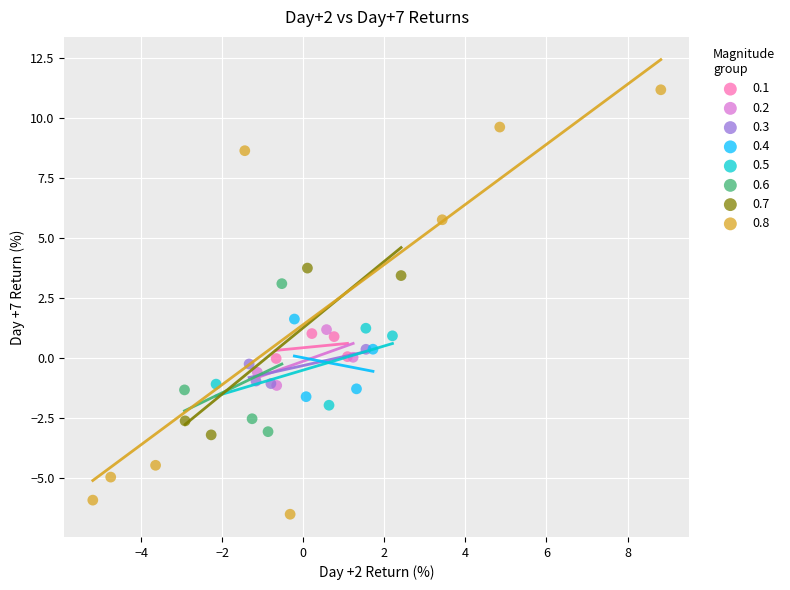

Which series reaches the minimum Y coordinate?

0.8